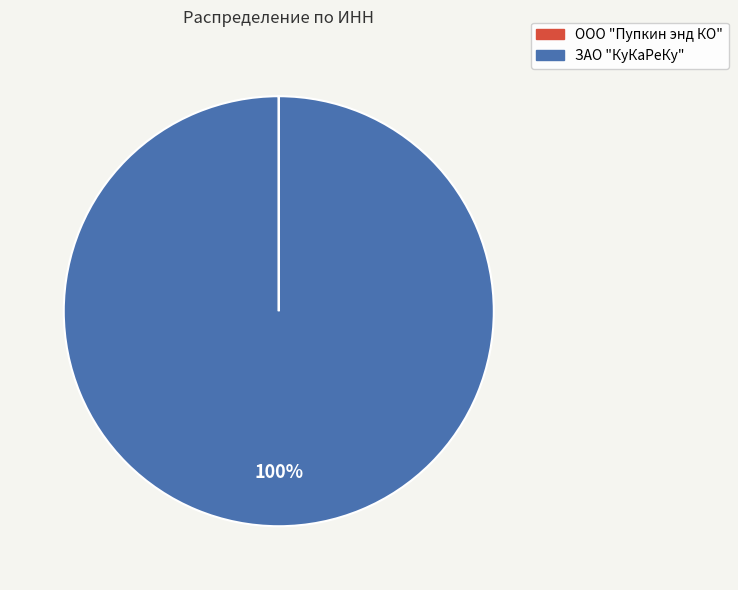

Is it true that ЗАО "КуКаРеКу" is 91% of the pie?

False